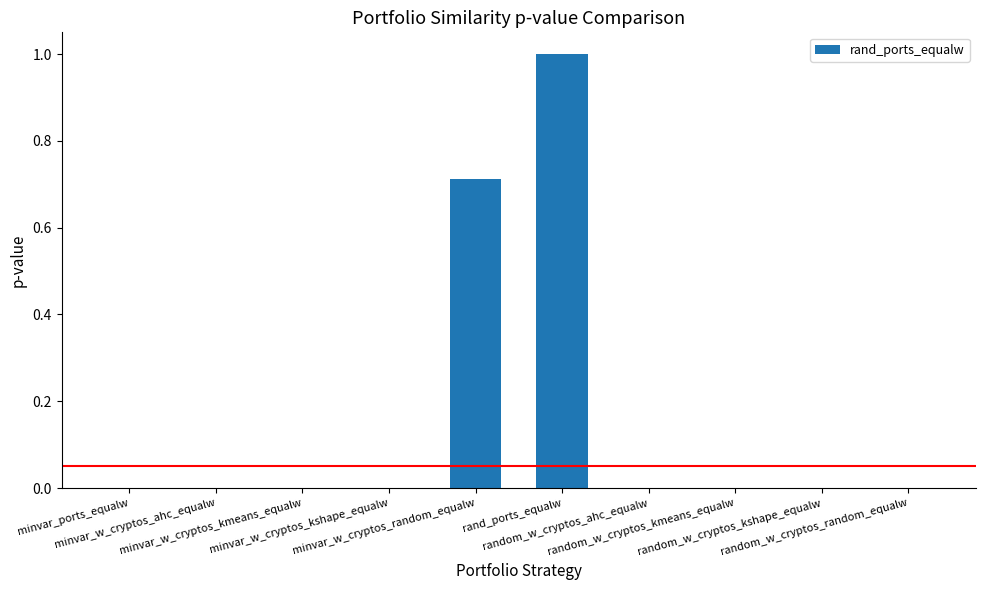

Is it true that the value at minvar_w_cryptos_ahc_equalw is 0.3?

False